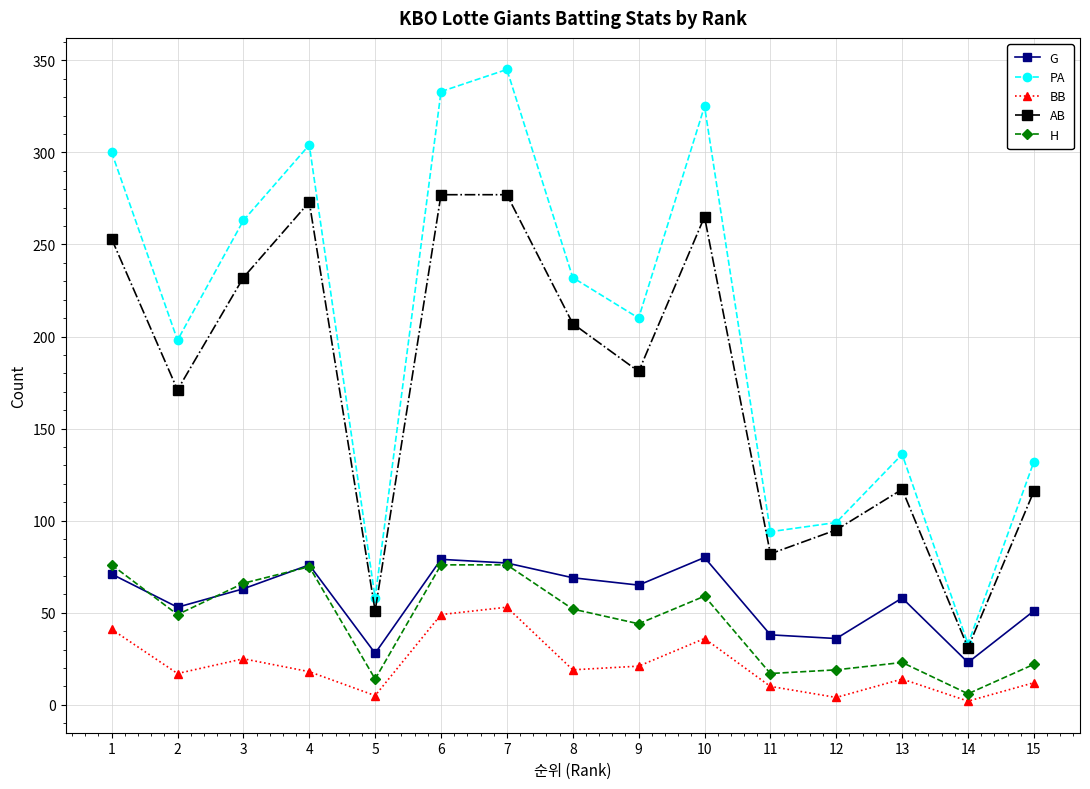

True or false: AB has a value of 265 at 10.

True